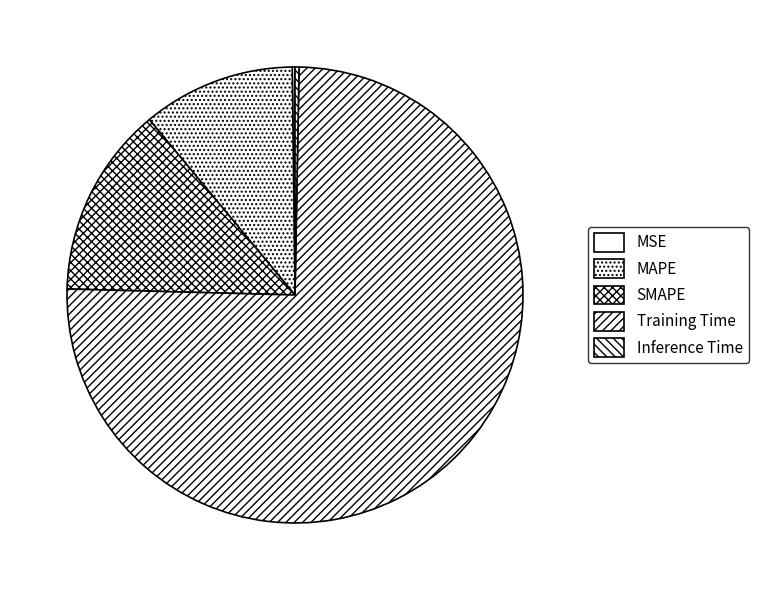

True or false: MAPE accounts for 22% of the total.

False